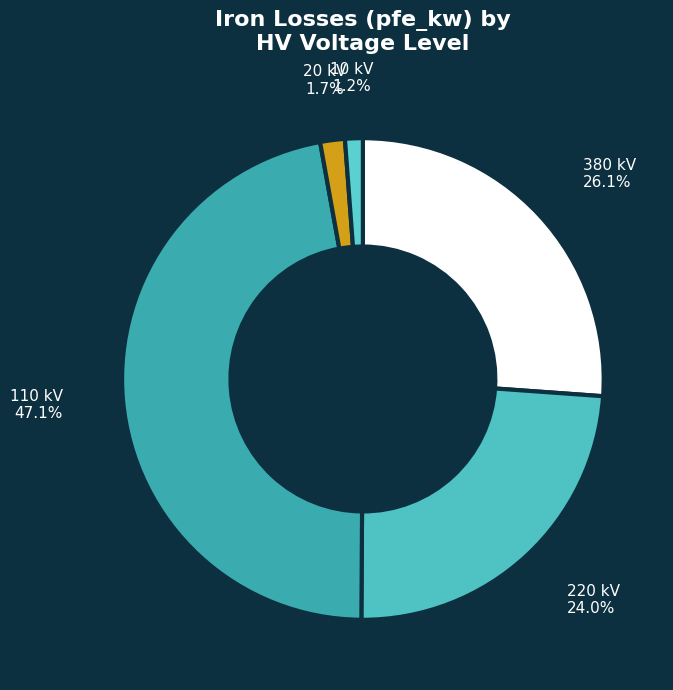

The 10 kV slice represents 1% of the pie. True or false?

True